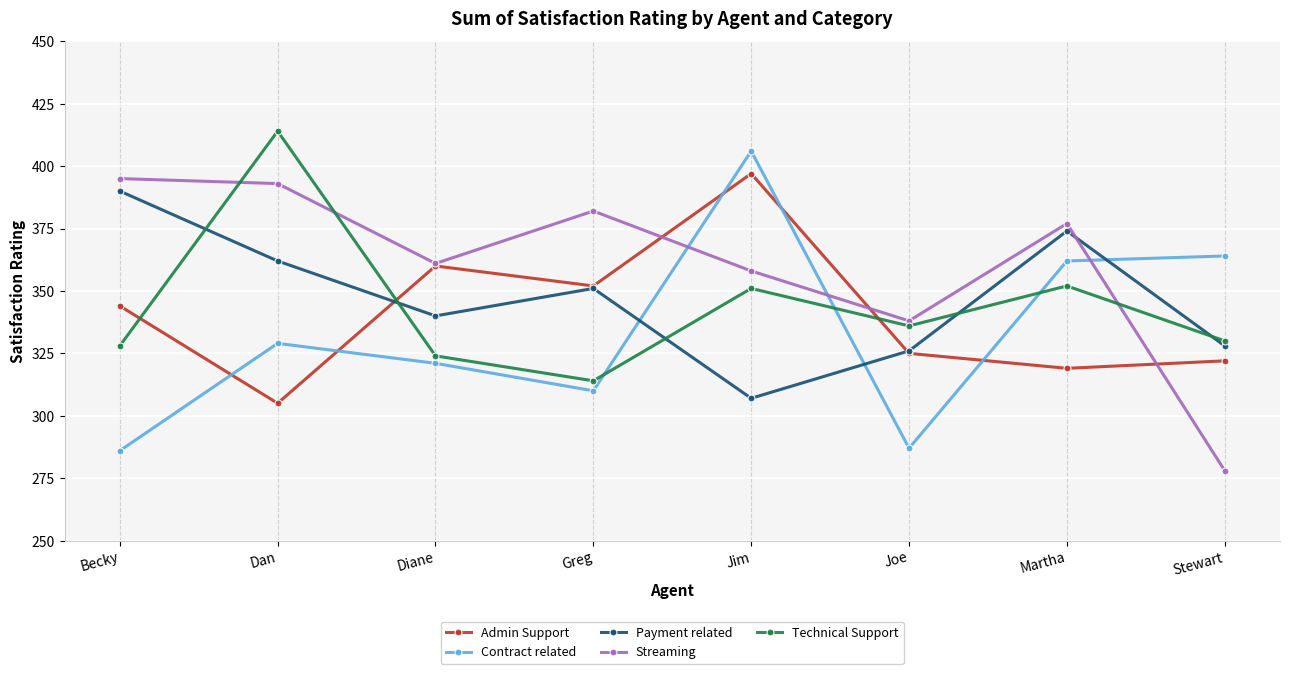

What is the minimum value for Contract related?

286